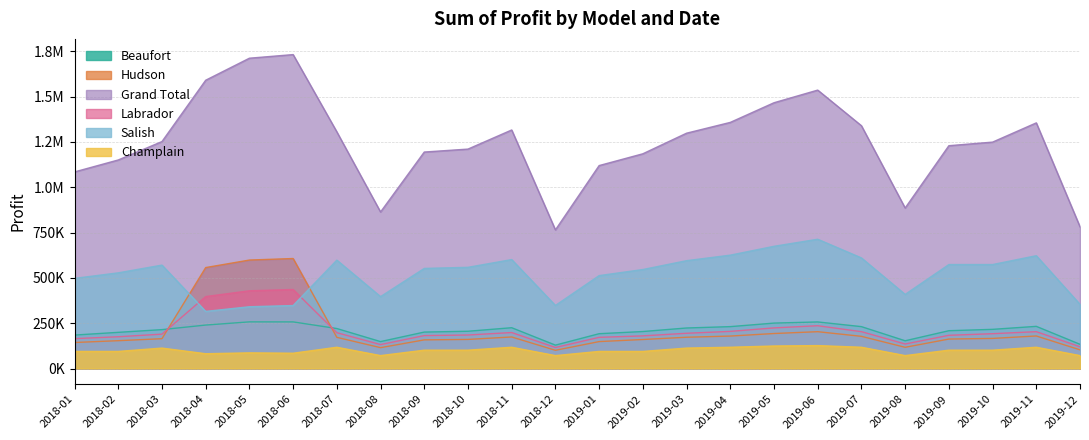

What is the label of the 24th point from the right?

2018-01